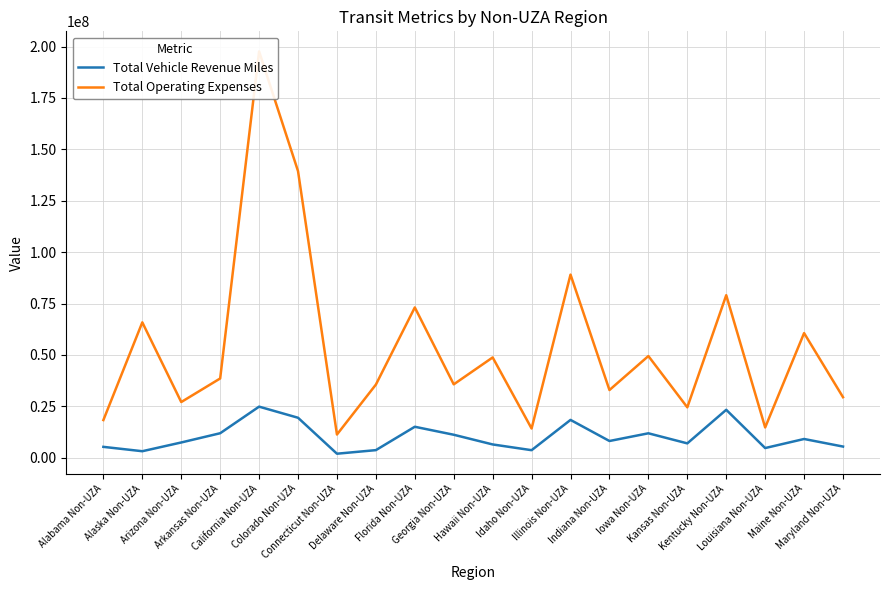

What is the average value of the Total Vehicle Revenue Miles series?

10139098